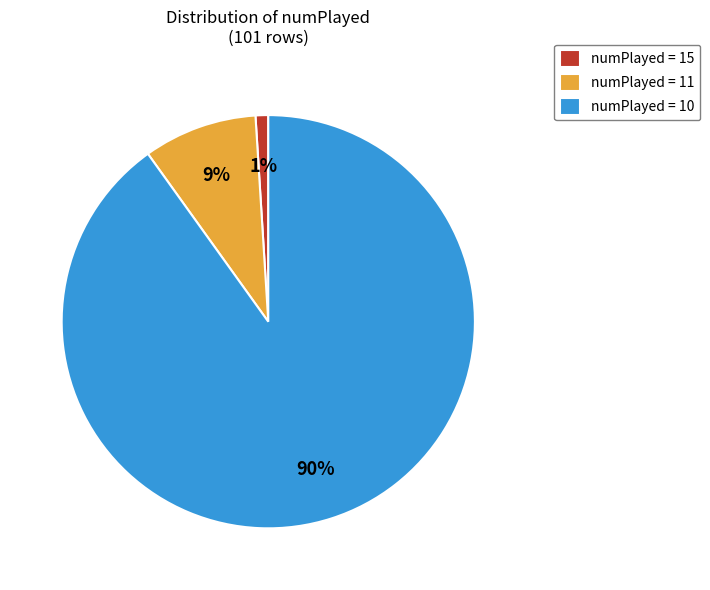

Which category has the smallest portion of the pie?

numPlayed = 15